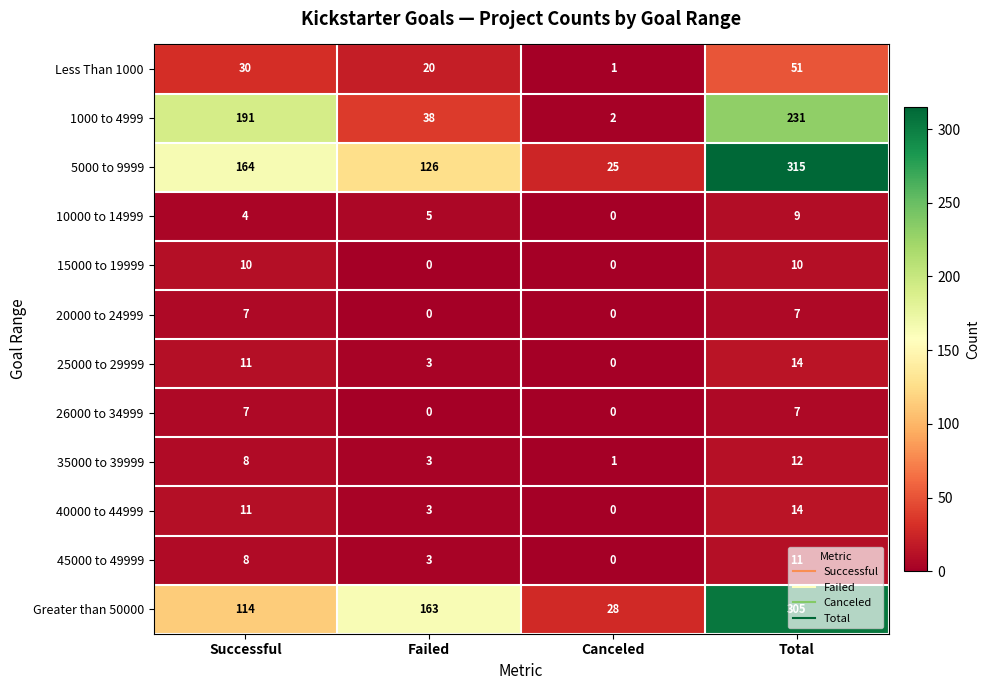

How many data points does each series have?

4